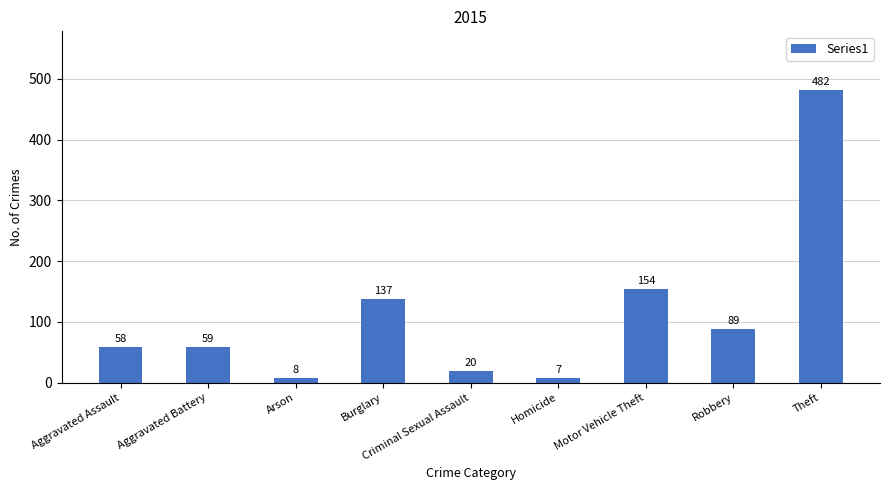

What is the difference between the maximum and minimum values?

475